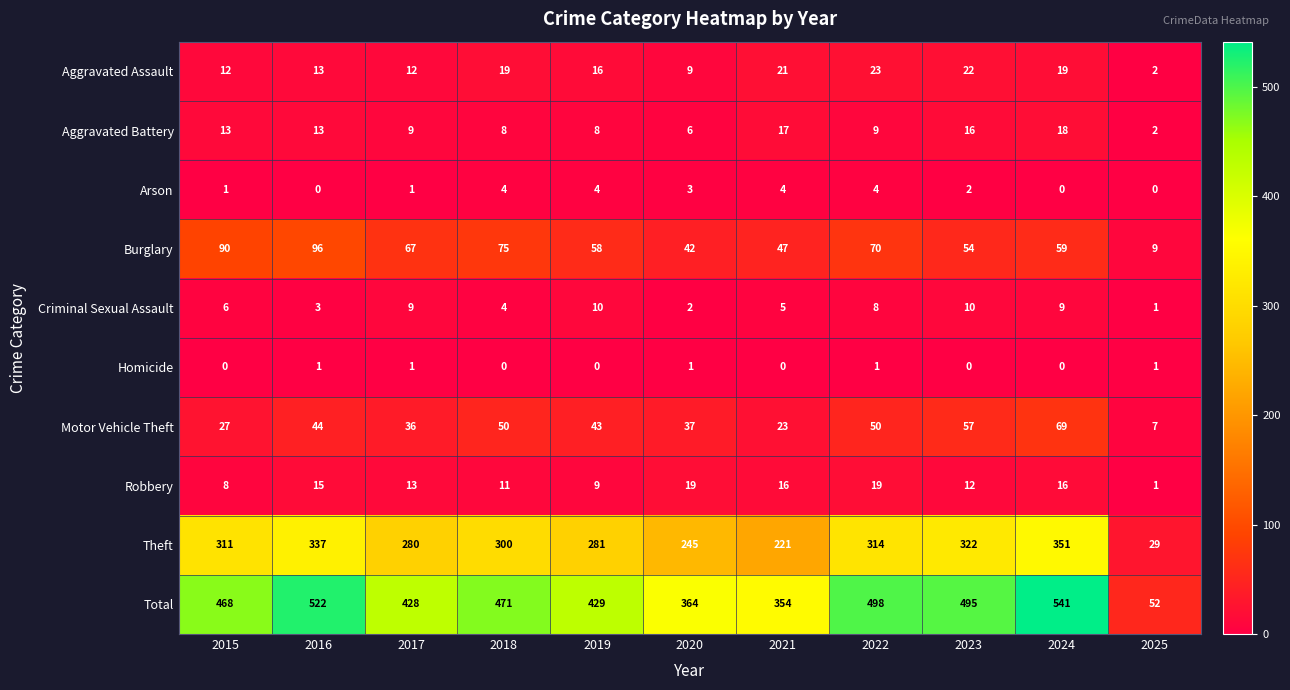

Is it true that Criminal Sexual Assault equals 3 at 2021?

False